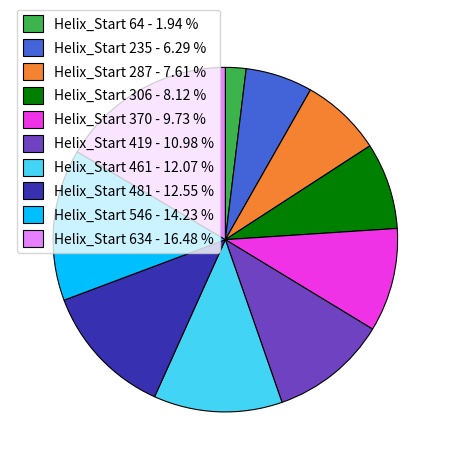

Combined, do Helix_Start 419 - 10.98 % and Helix_Start 306 - 8.12 % account for over 50%?

No